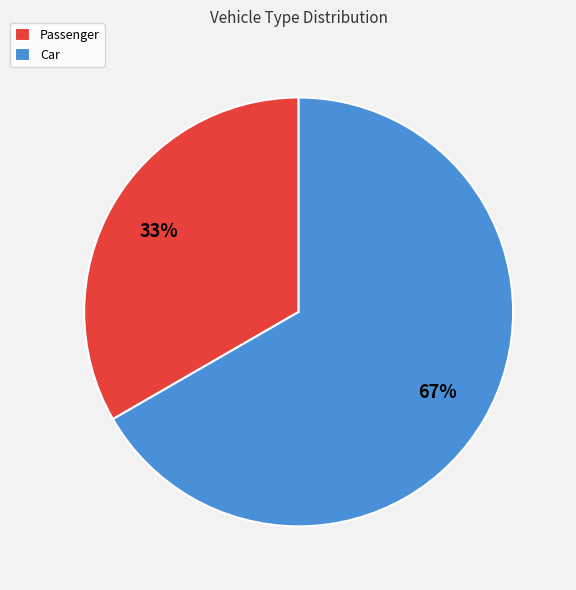

How many segments does this pie chart have?

2